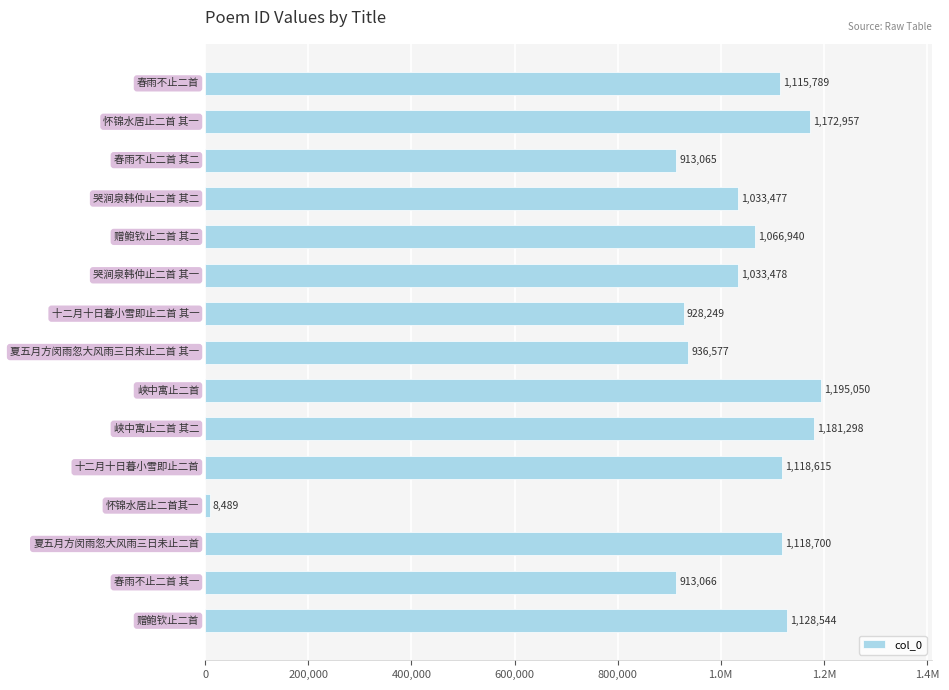

Are the bars horizontal?

Yes